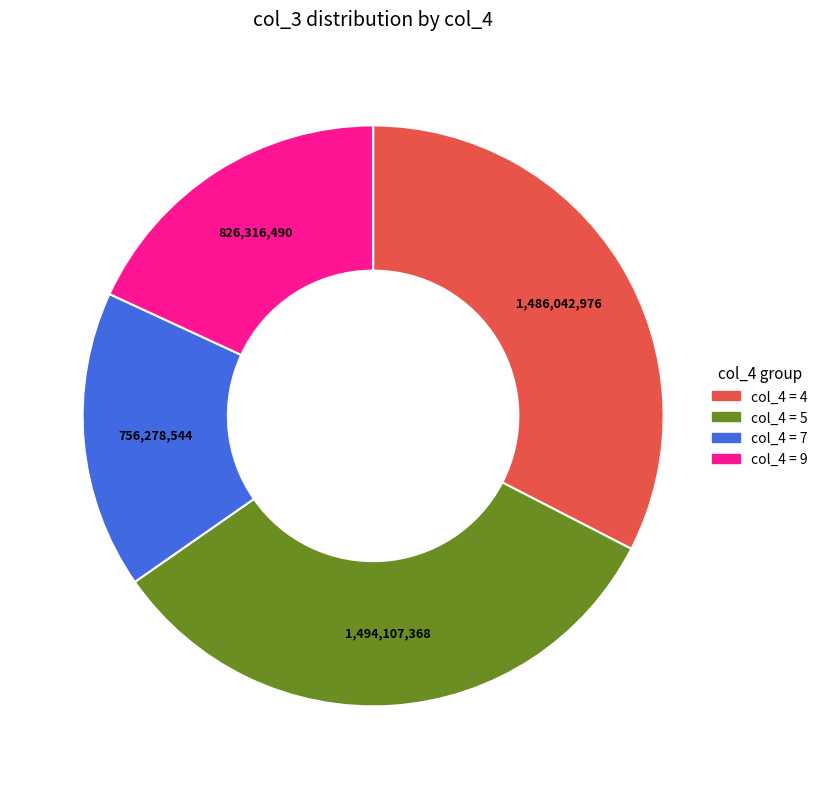

Does any single category account for the majority?

No